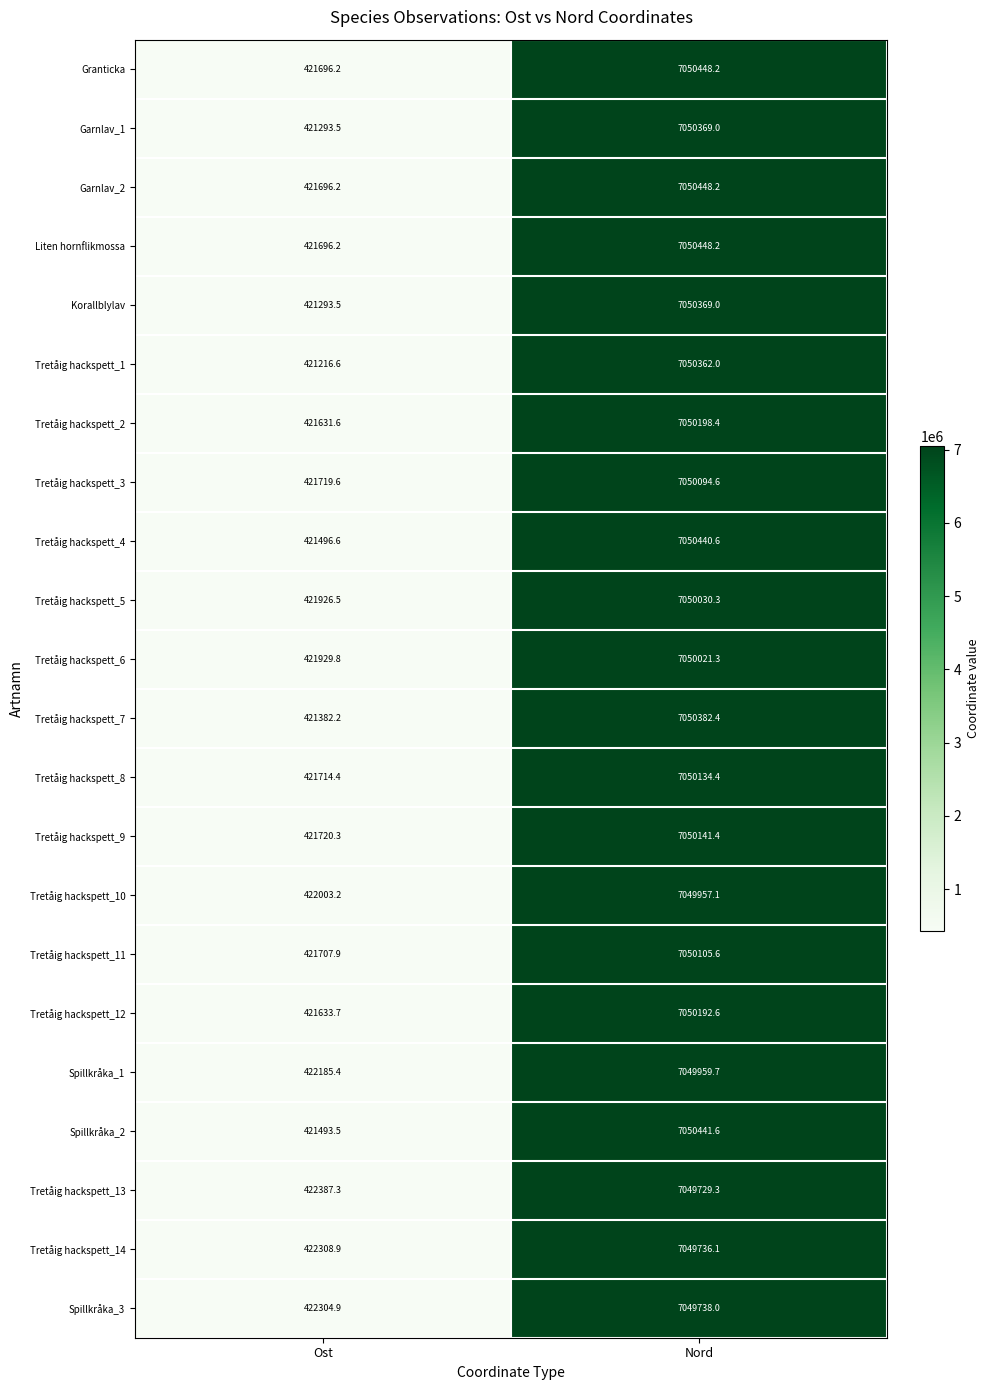

List the labels in order of Tretåig hackspett_3 value, largest first.

Nord, Ost